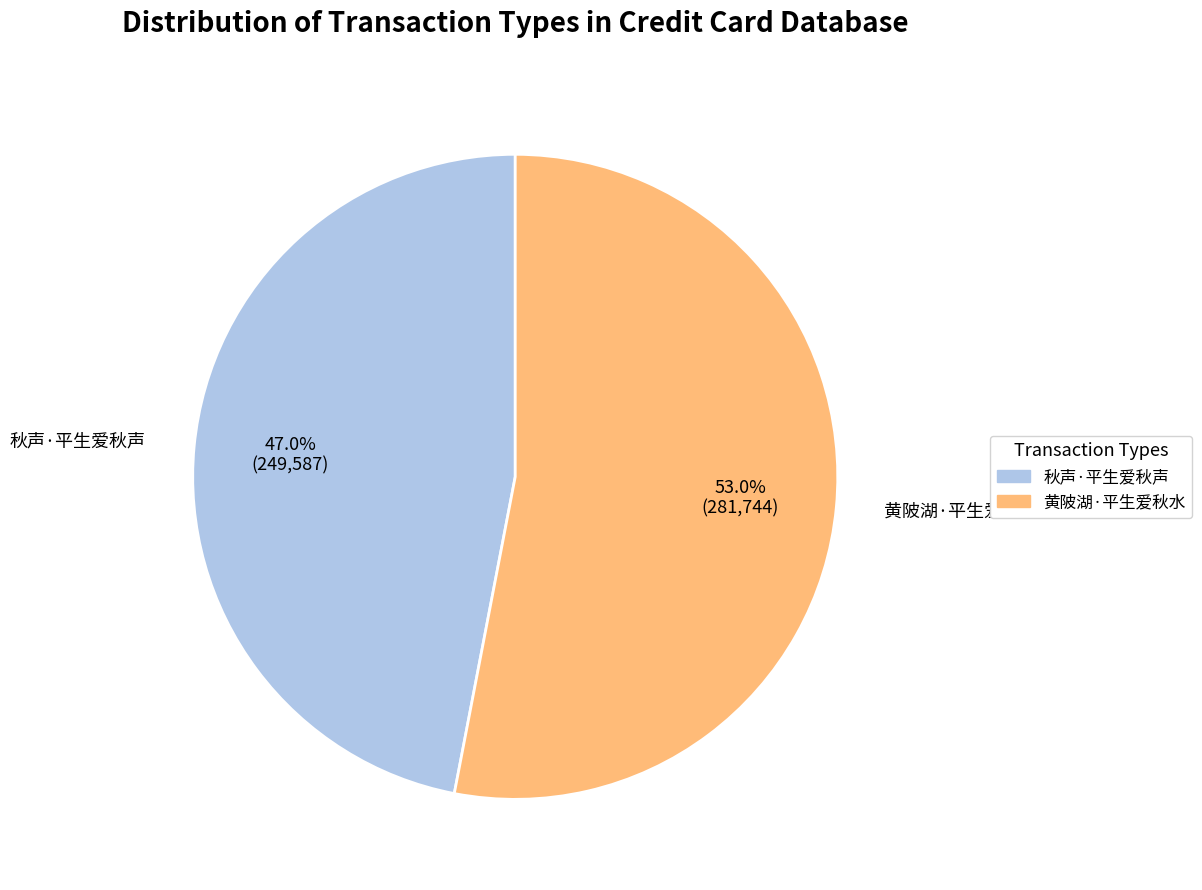

Between 黄陂湖·平生爱秋水 and 秋声·平生爱秋声, which is larger?

黄陂湖·平生爱秋水